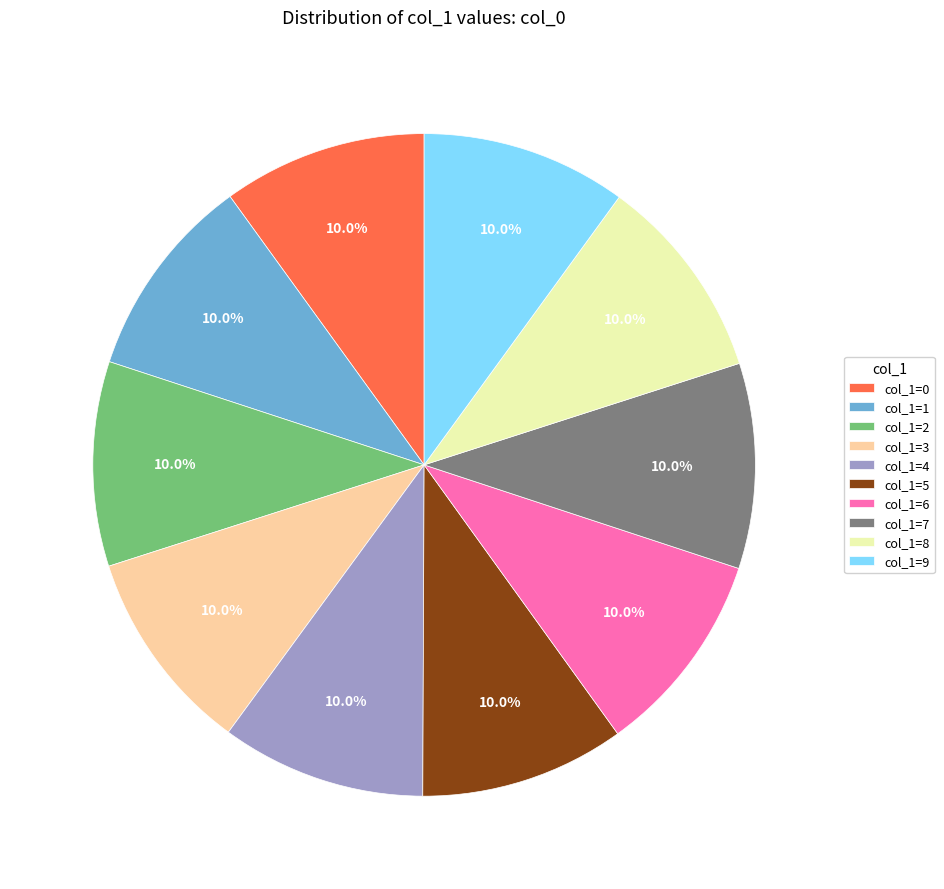

Combined, what portion of the pie is col_1=8 and col_1=9?

20.0%